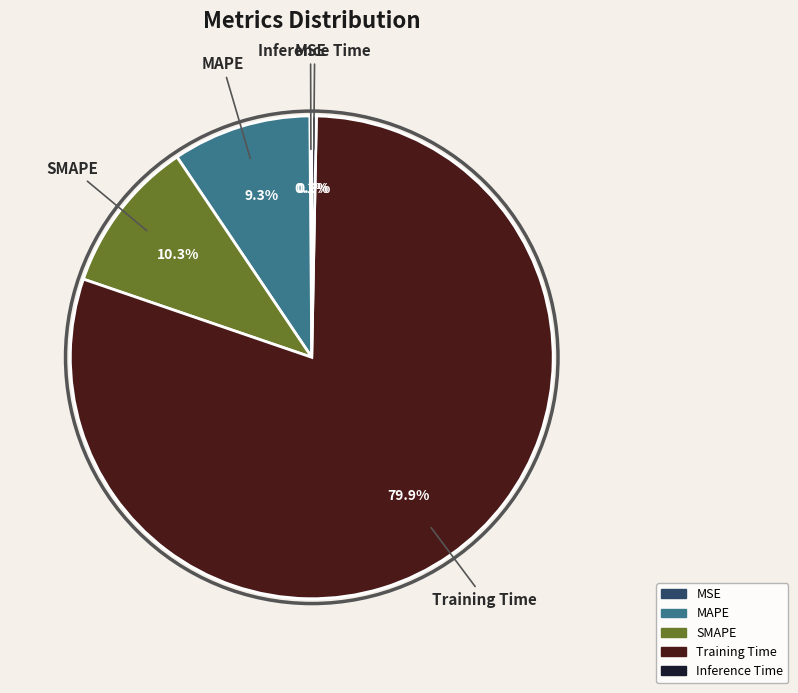

Is there a majority slice in this chart?

Yes